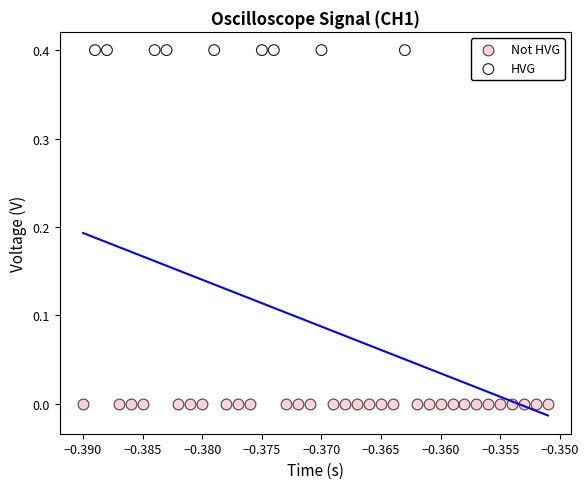

Which series reaches the maximum Y coordinate?

HVG